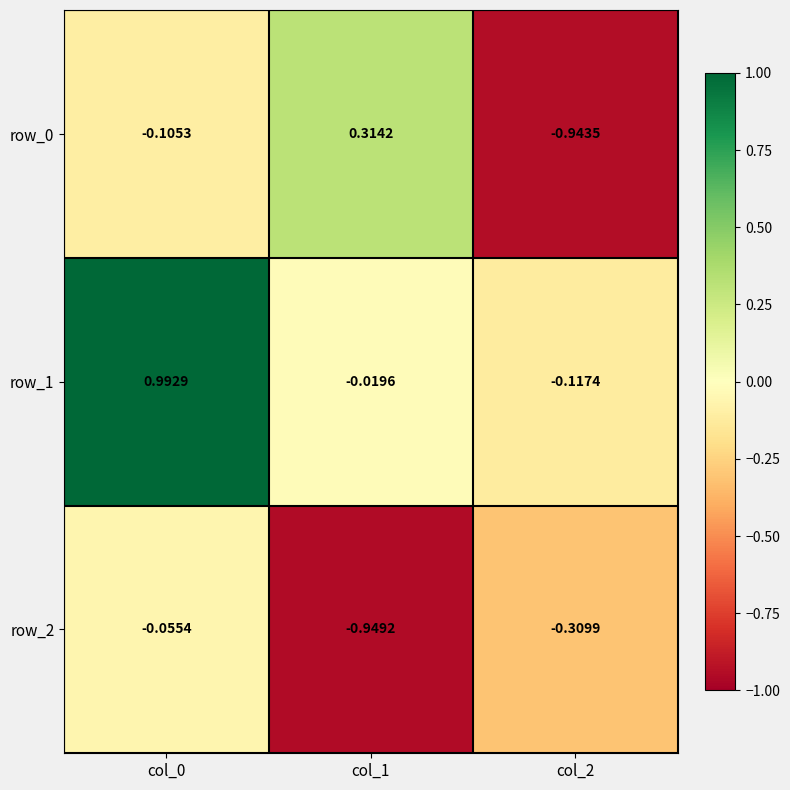

Is the value of row_2 at col_2 greater than the value of row_0 at col_1?

No